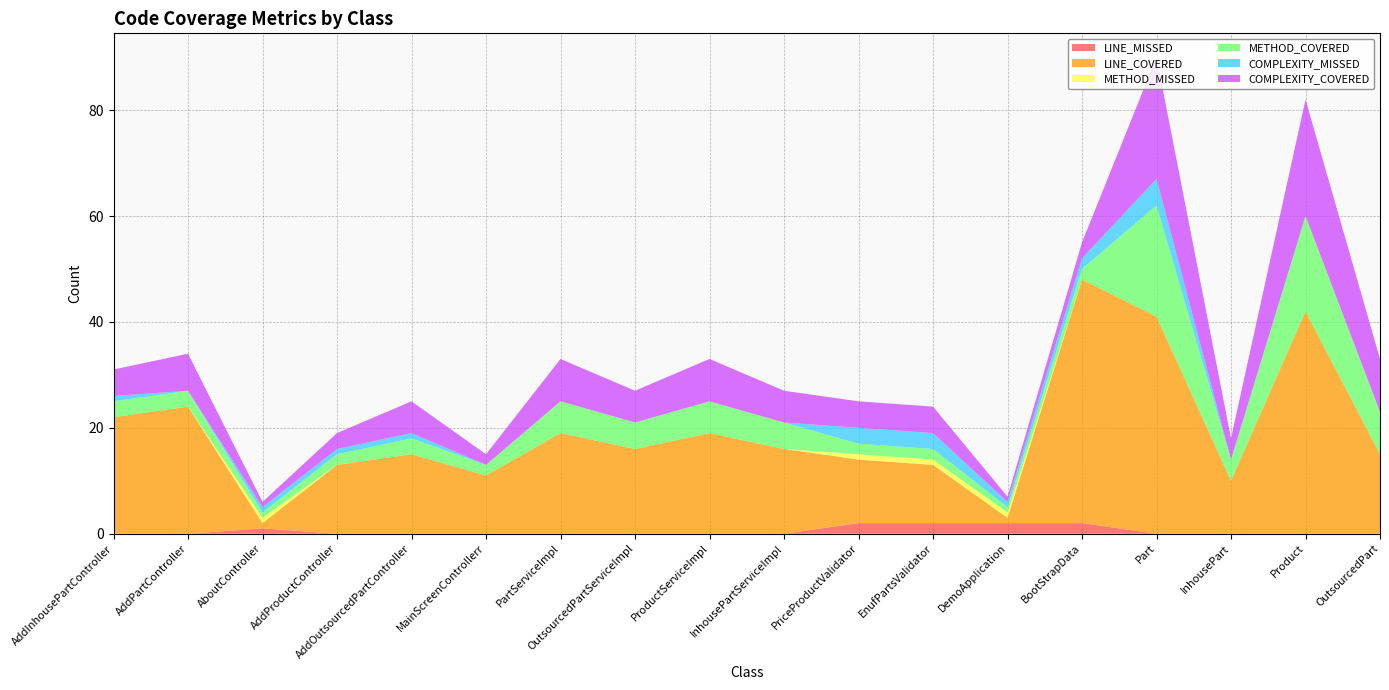

Reading left to right, list all the values displayed in this chart.

LINE_MISSED: 0	0	1	0	0	0	0	0	0	0	2	2	2	2	0	0	0	0
LINE_COVERED: 22	24	1	13	15	11	19	16	19	16	12	11	1	46	41	10	42	15
METHOD_MISSED: 0	0	1	0	0	0	0	0	0	0	1	1	1	0	0	0	0	0
METHOD_COVERED: 3	3	1	2	3	2	6	5	6	5	2	2	1	2	21	4	18	8
COMPLEXITY_MISSED: 1	0	1	1	1	0	0	0	0	0	3	3	1	2	5	0	0	0
COMPLEXITY_COVERED: 5	7	1	3	6	2	8	6	8	6	5	5	1	3	23	4	22	10